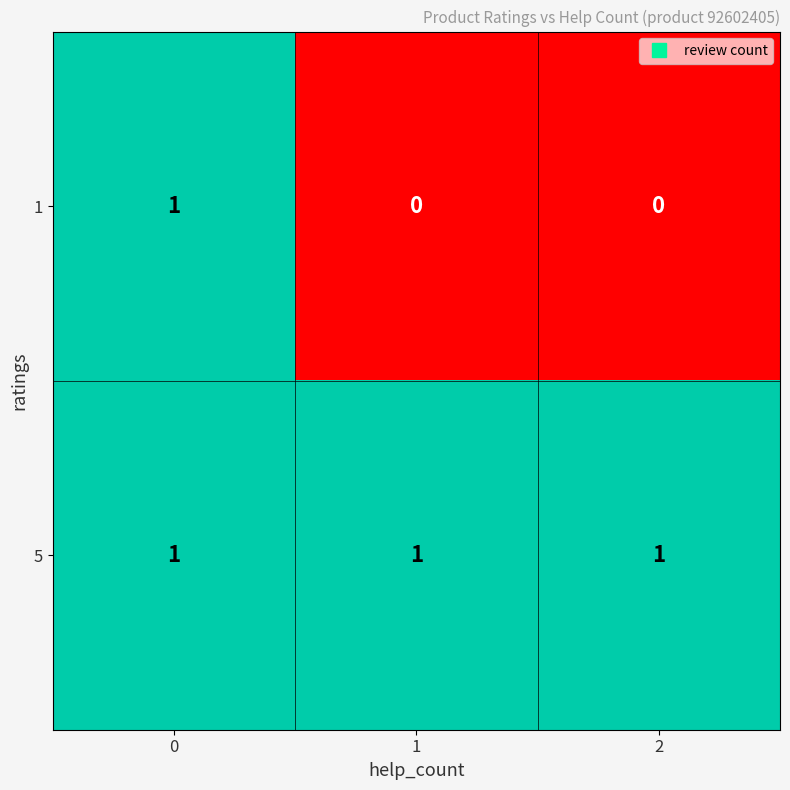

What is the maximum value shown in the chart?

1